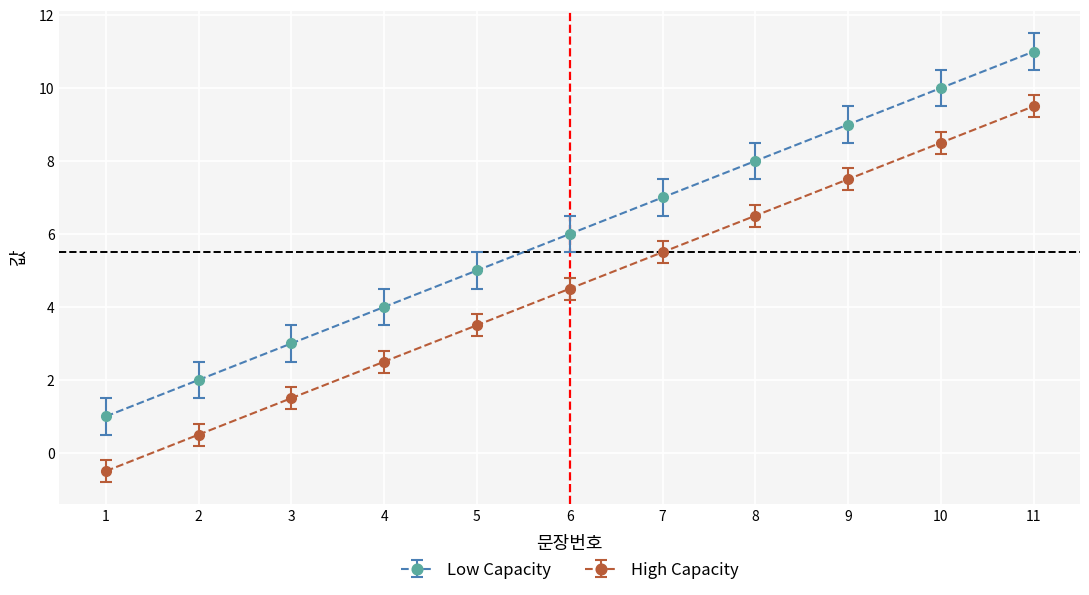

What is the difference between the maximum and minimum values in the Low Capacity series?

10.0